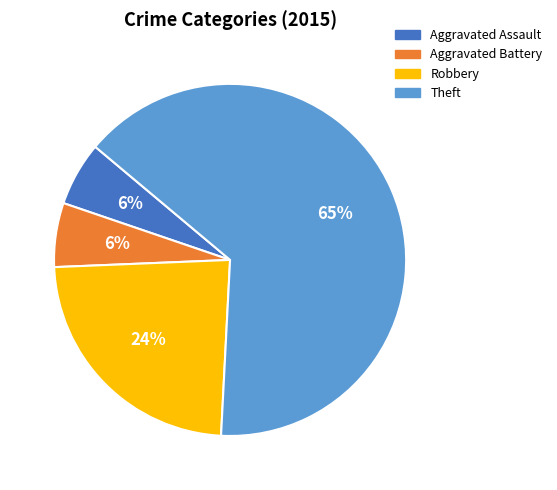

Does any single category account for the majority?

Yes